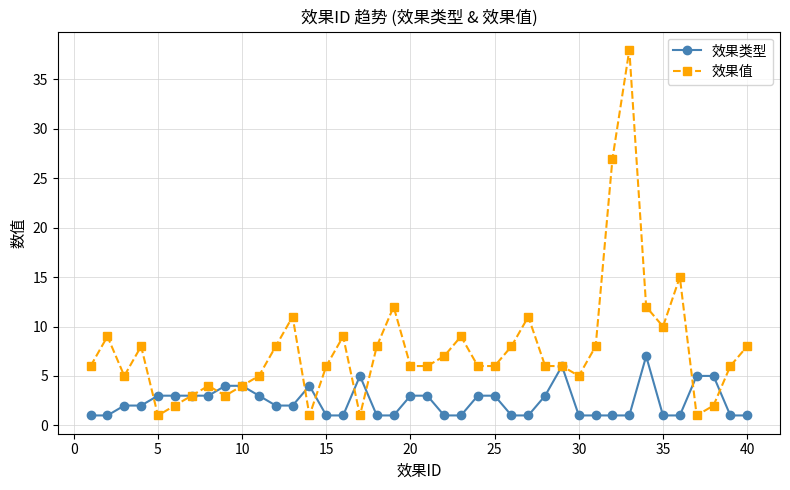

True or false: 效果类型 has more than 1 interior local peaks.

True